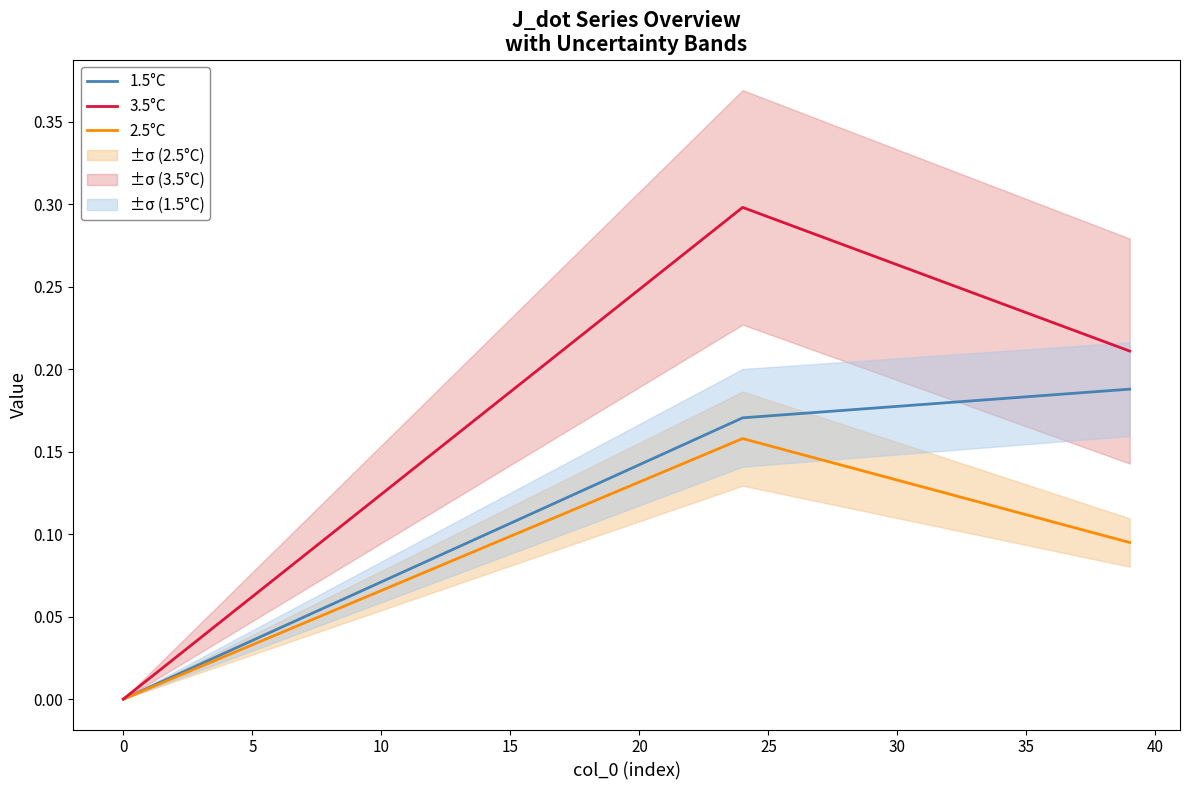

What is the sum of the 3.5°C values at 29 and 27?

0.5